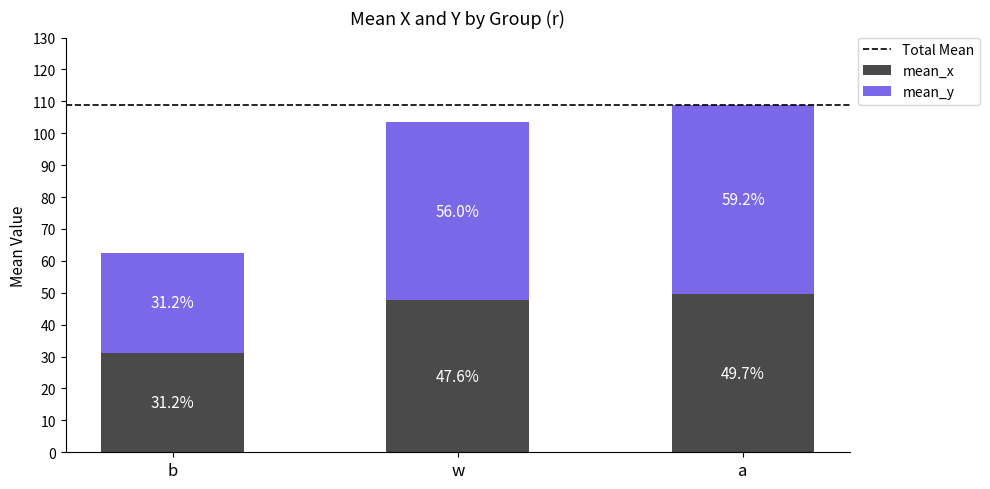

Does the chart contain stacked bars?

Yes